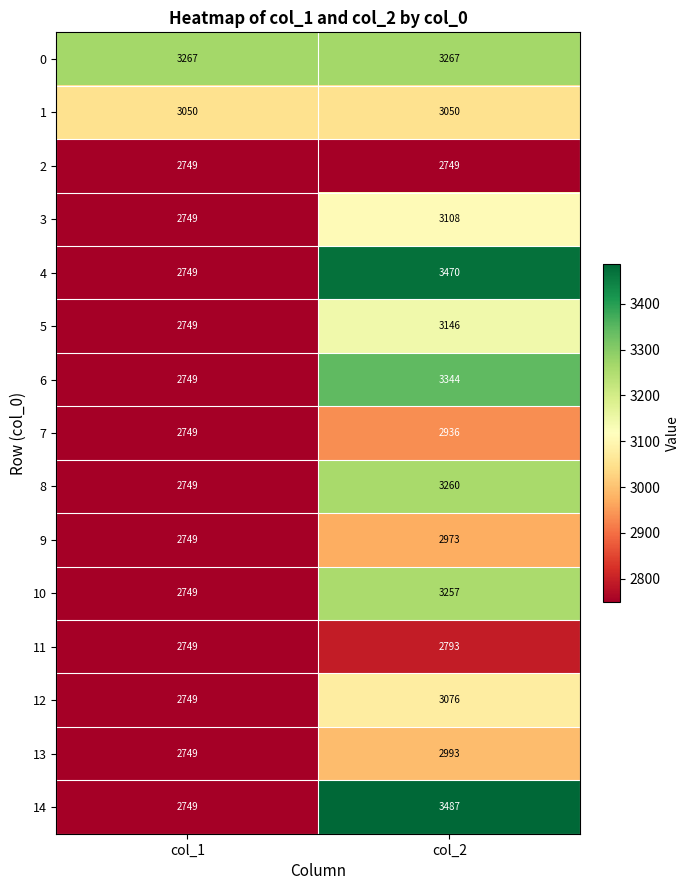

What is the lowest value of the 11 series?

2749